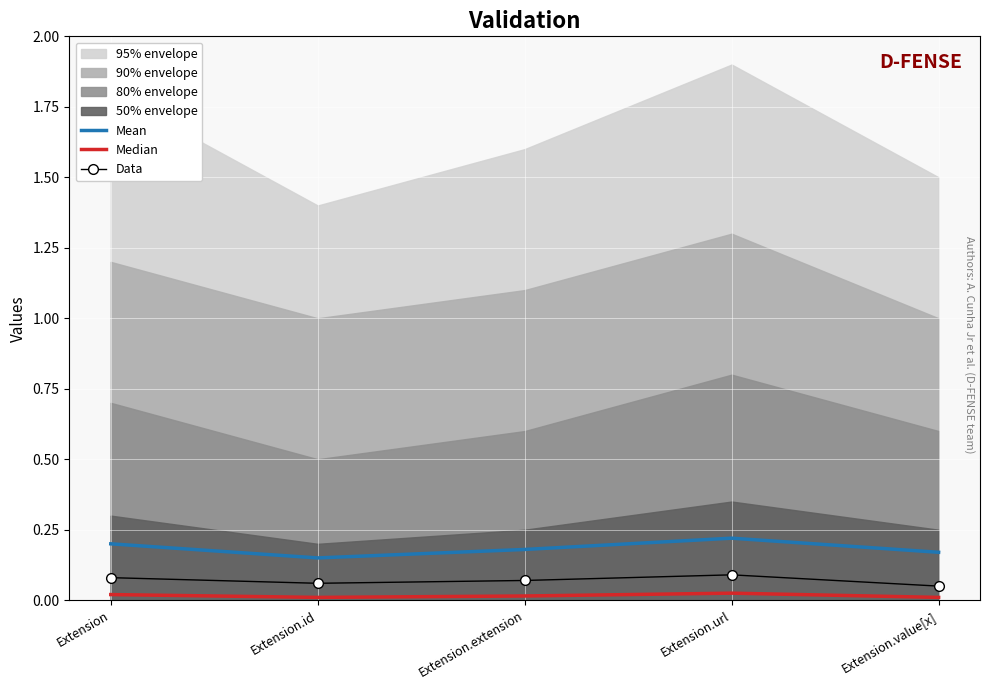

Where is the first local maximum for Data?

Extension.url